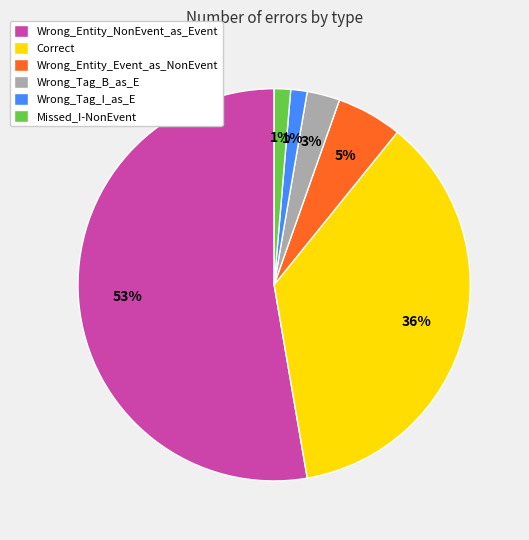

Which category accounts for the majority?

Wrong_Entity_NonEvent_as_Event